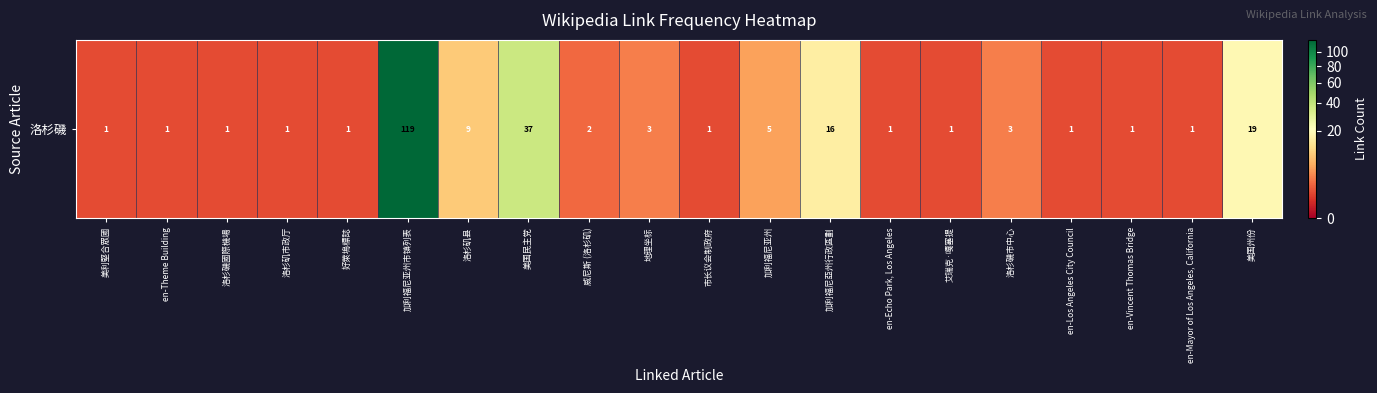

What is the maximum value shown in the chart?

119